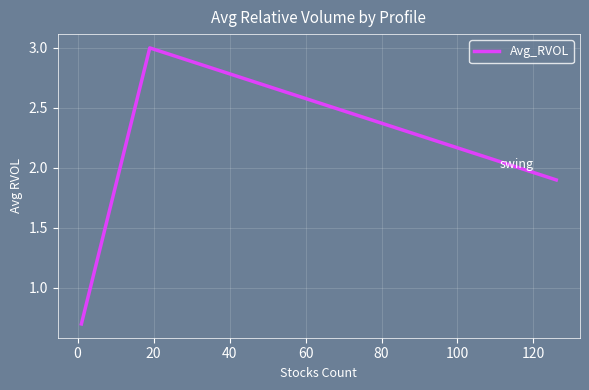

What is the difference between the maximum and minimum values?

2.3